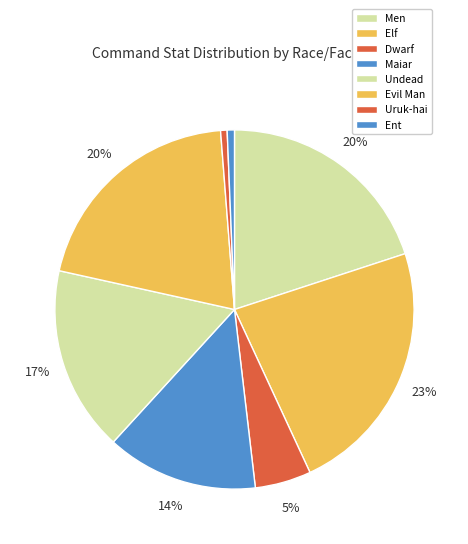

Count the number of slices in the pie.

8